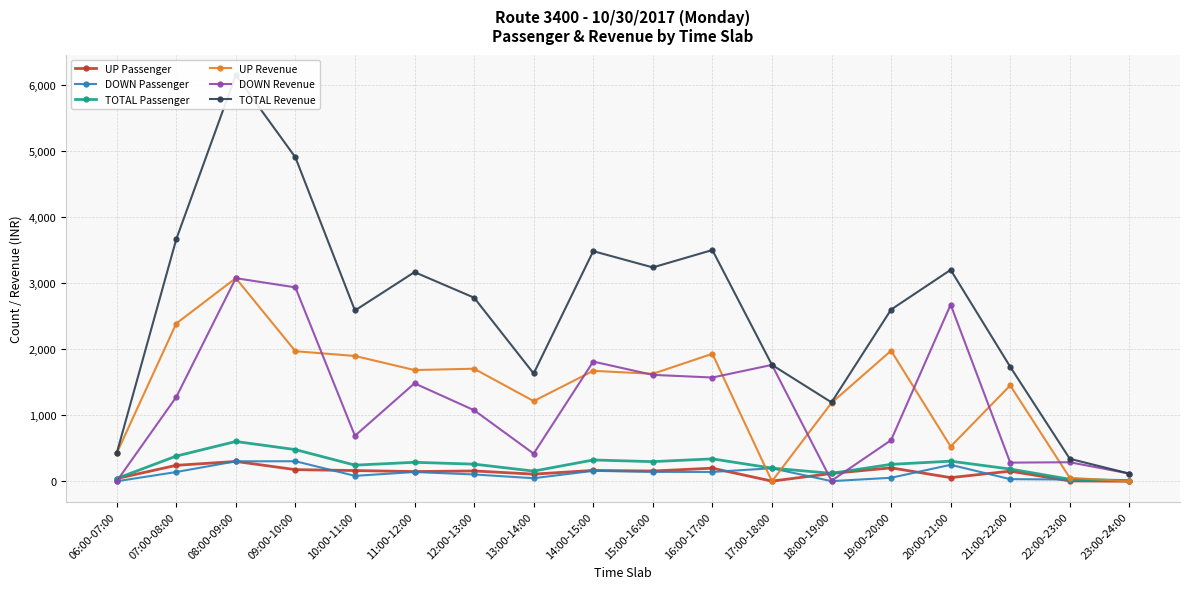

Does the chart display data point markers on the line(s)?

Yes